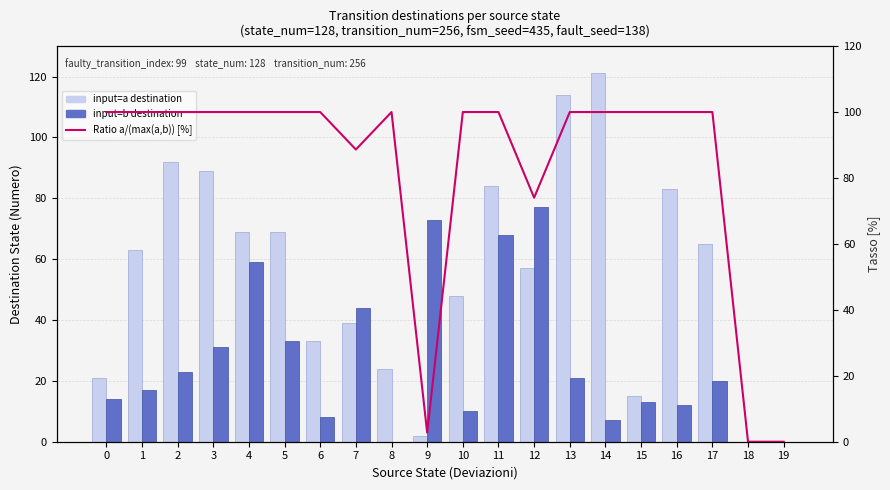

Rank the series by their maximum value, from highest to lowest.

input=a destination, Ratio a/(max(a,b)) [%], input=b destination